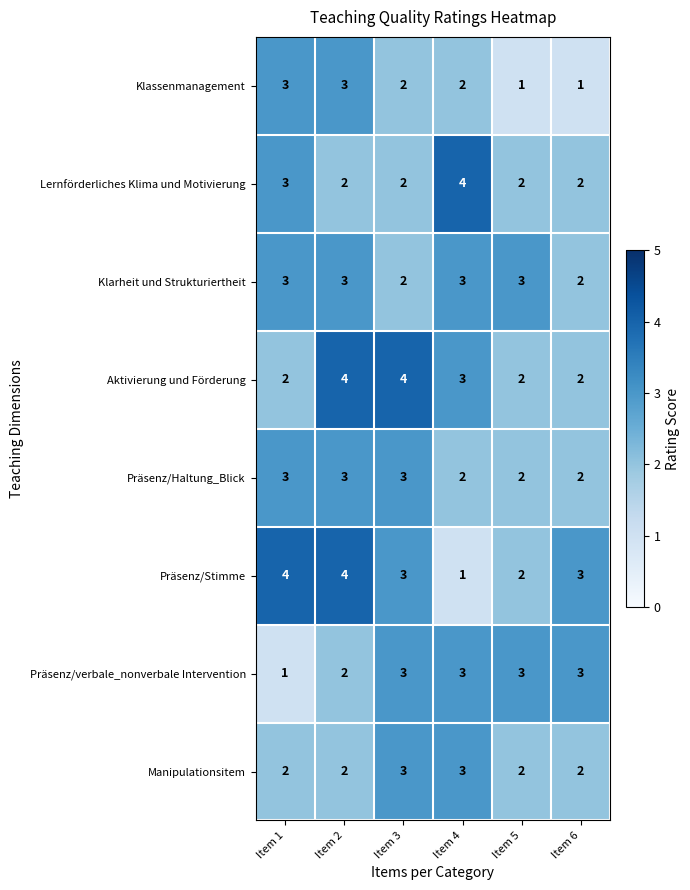

What is the sum of all Präsenz/verbale_nonverbale Intervention values?

15